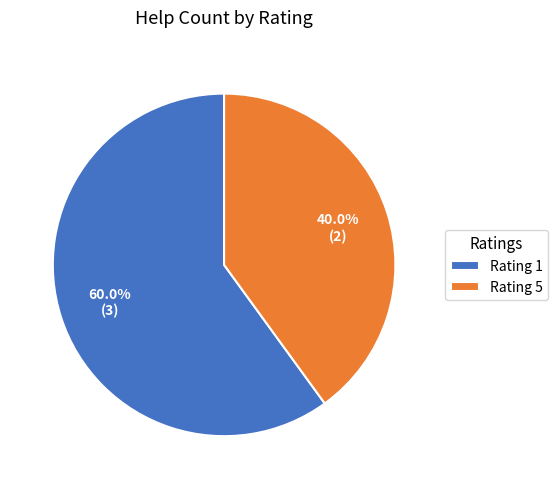

Count the number of slices in the pie.

2